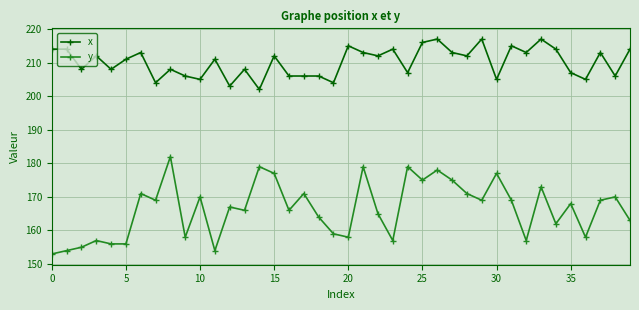

What are all the series names shown in the legend?

x, y